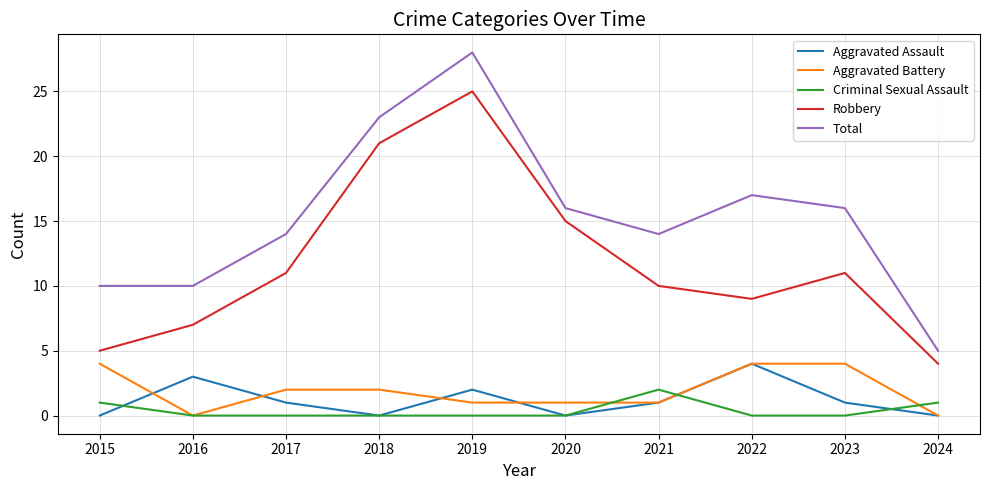

The value of Criminal Sexual Assault at 2021 is 1. True or false?

False